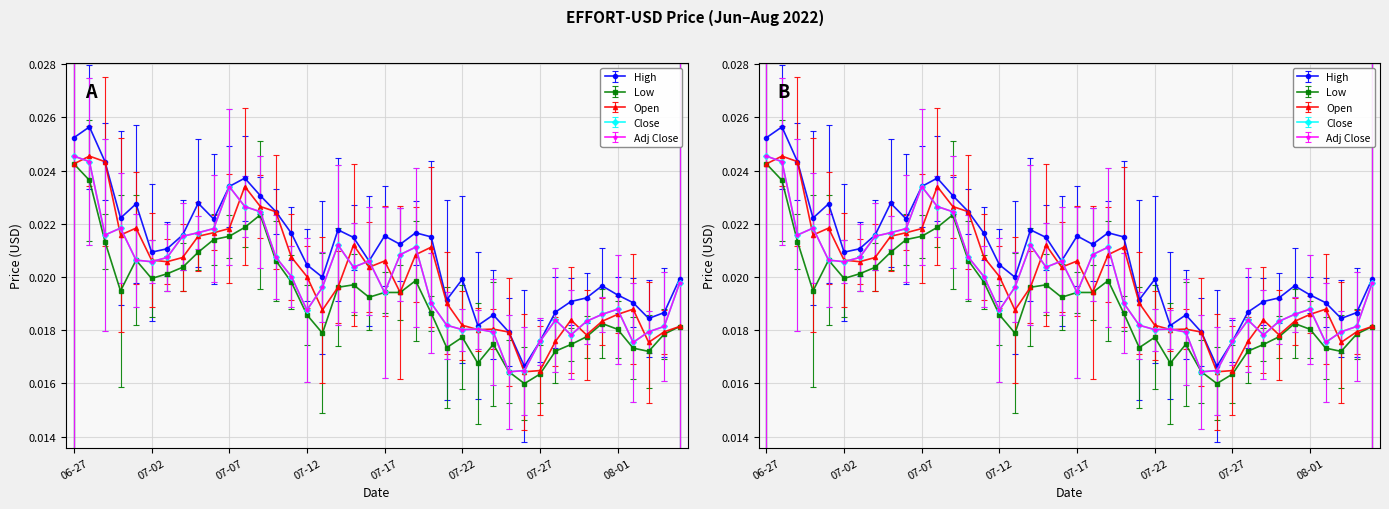

How many Low values are between 0 and 1?

40